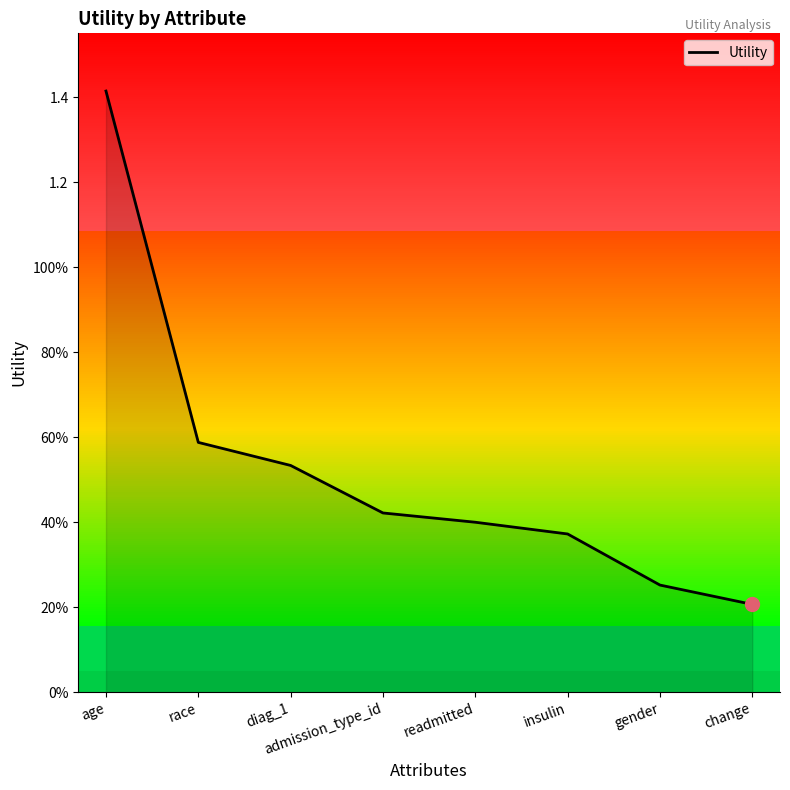

Between race and diag_1, which is larger?

race